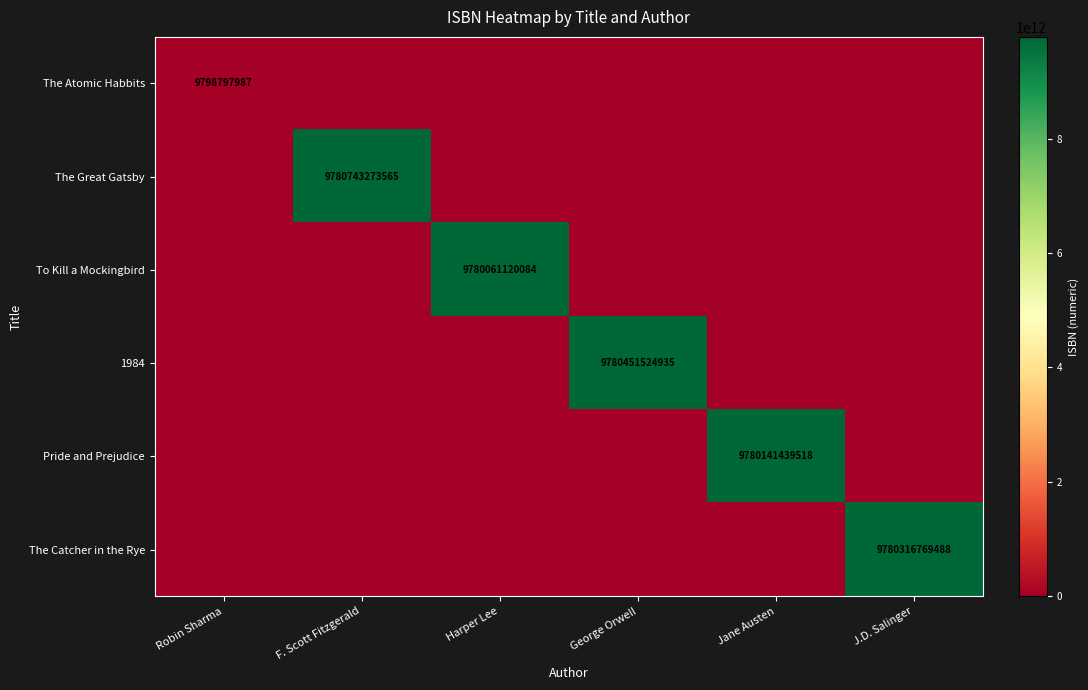

At which category does the chart reach its peak across all series?

F. Scott Fitzgerald